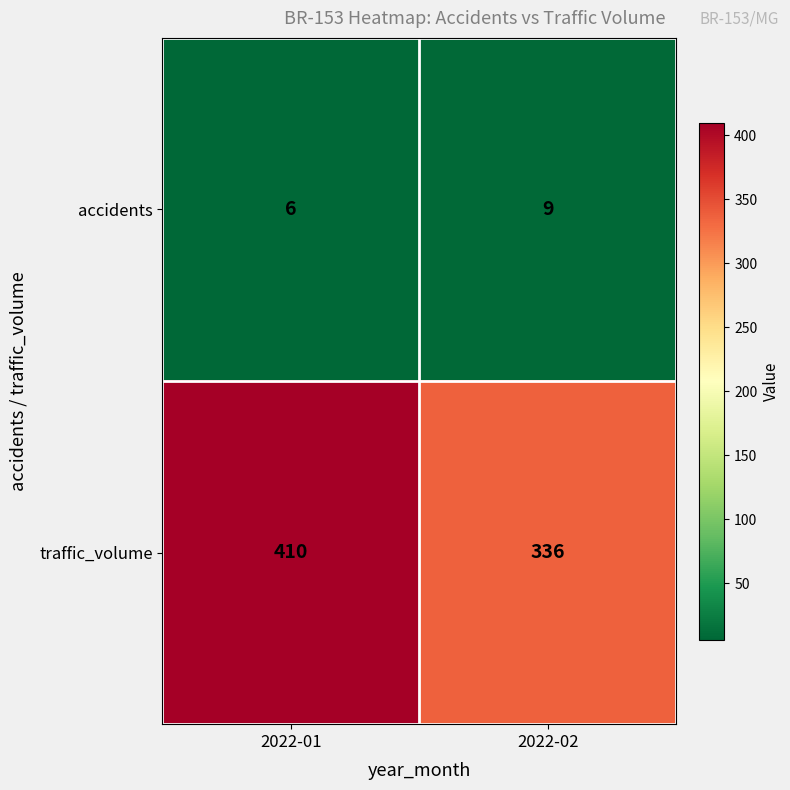

At which category does the chart reach its minimum across all series?

2022-01